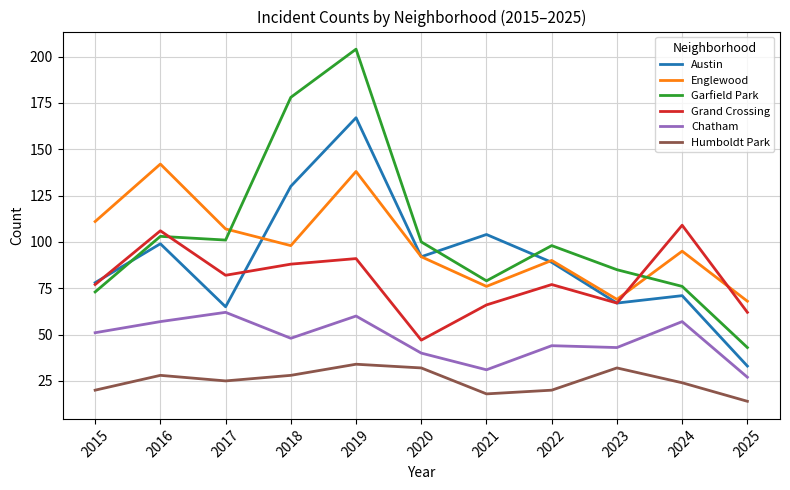

In Humboldt Park, how many points are higher than both neighbors (excluding endpoints)?

3